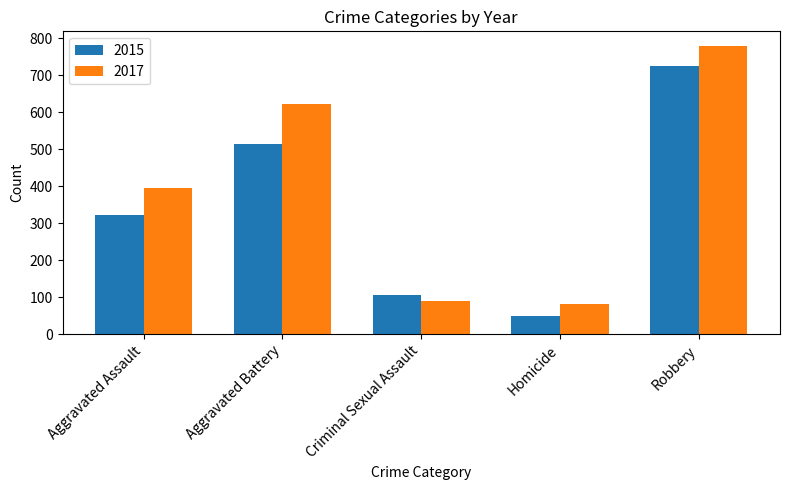

What is the difference between the second highest and second lowest values in the 2017 series?

533